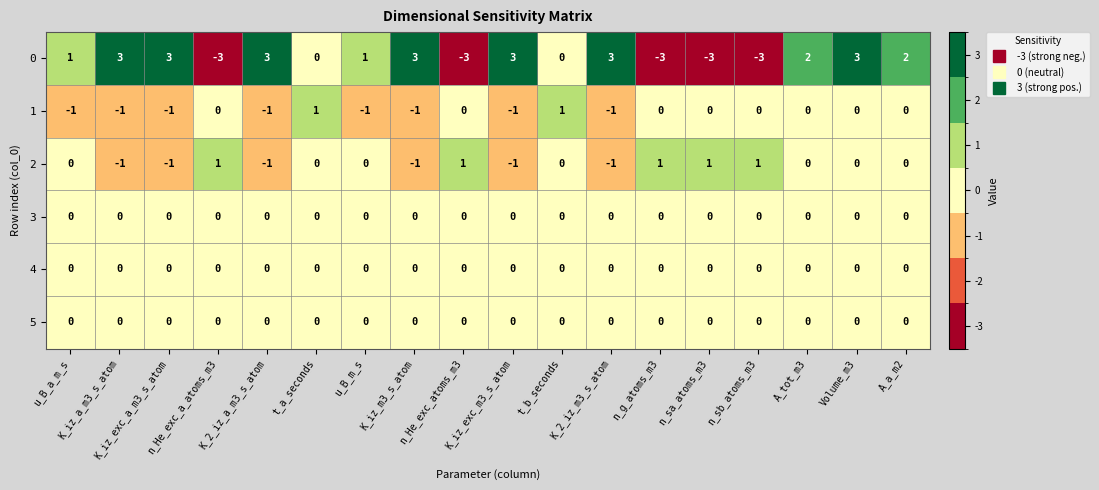

At how many categories does at least one series exceed -2?

18